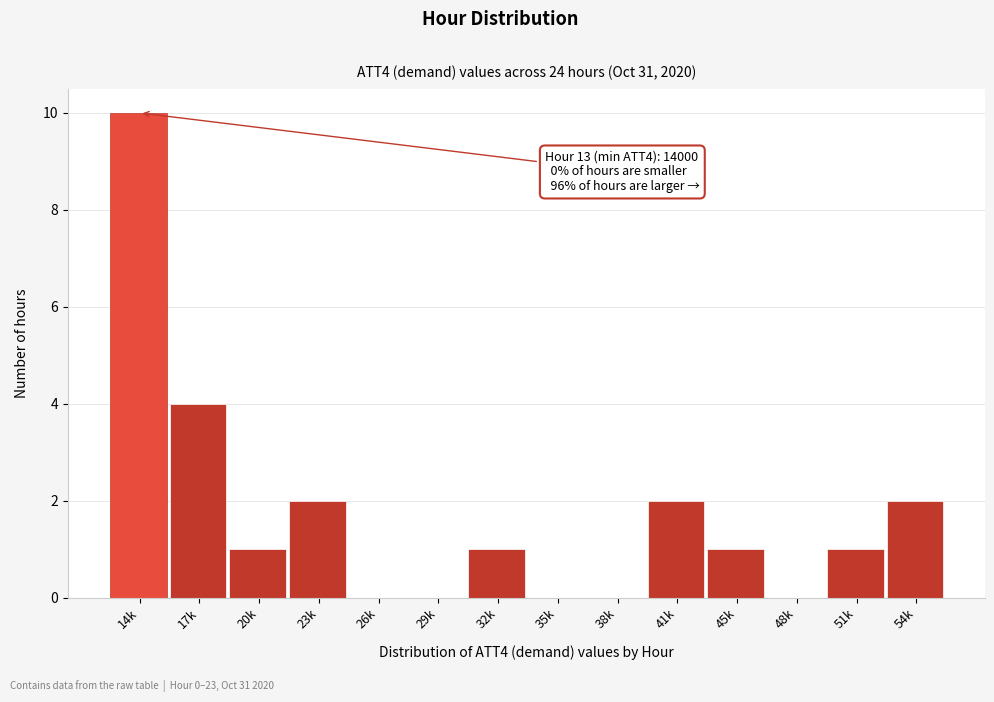

Reading left to right, what are all the values shown in this chart?

14k=10	17k=4	20k=1	23k=2	26k=0	29k=0	32k=1	35k=0	38k=0	41k=2	45k=1	48k=0	51k=1	54k=2